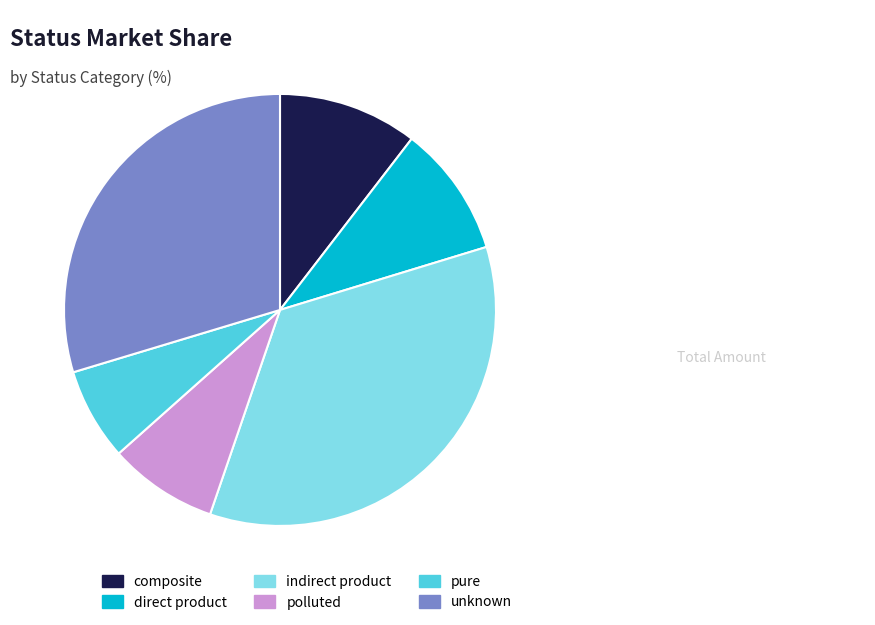

Is there a majority slice in this chart?

No